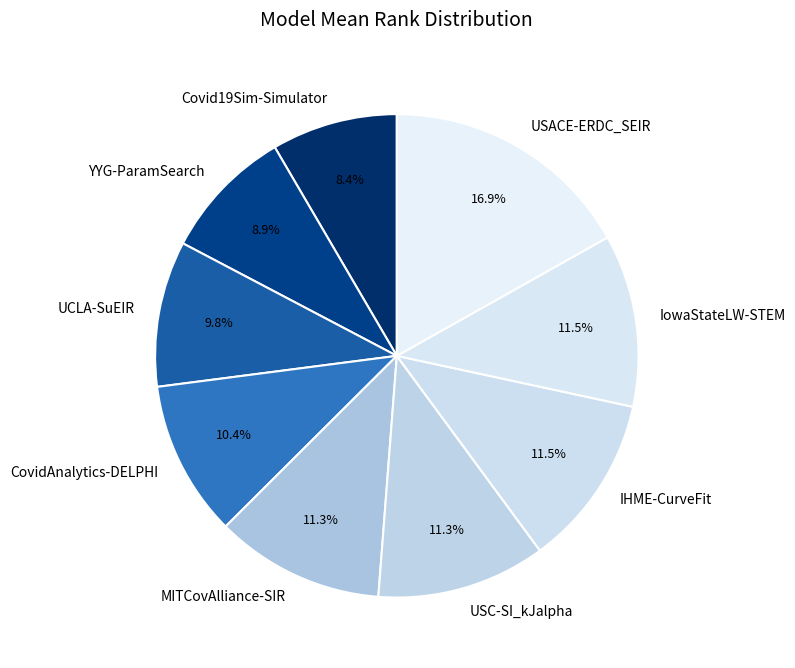

Which slice is the largest?

USACE-ERDC_SEIR